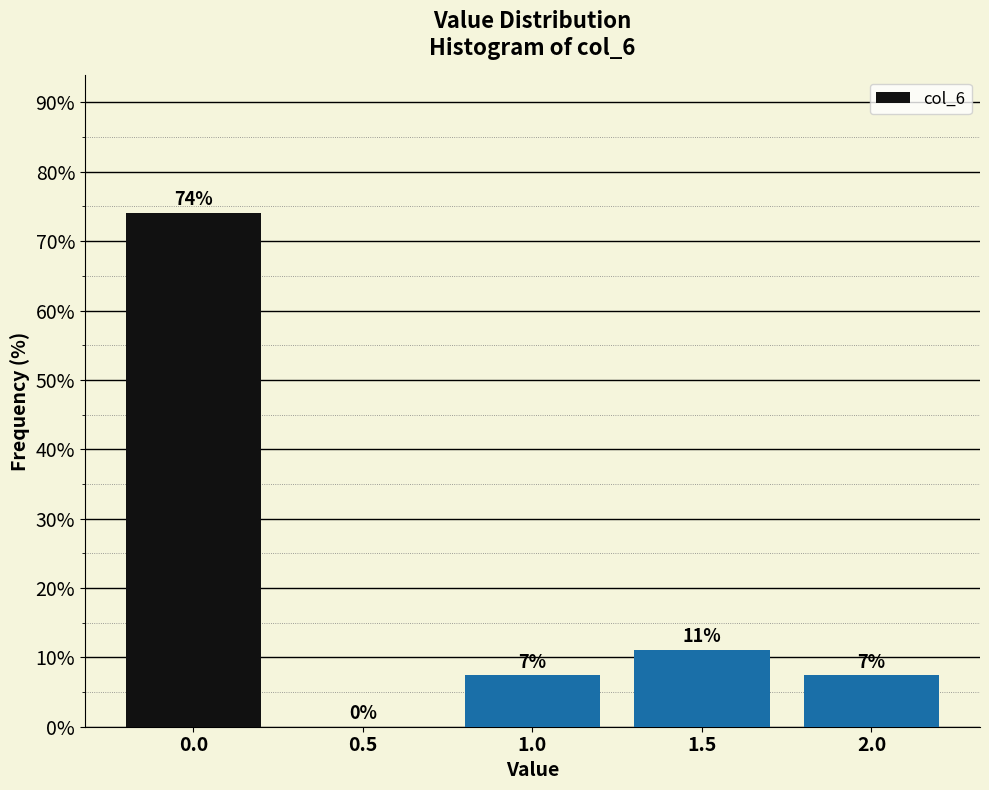

Are the bars horizontal?

No